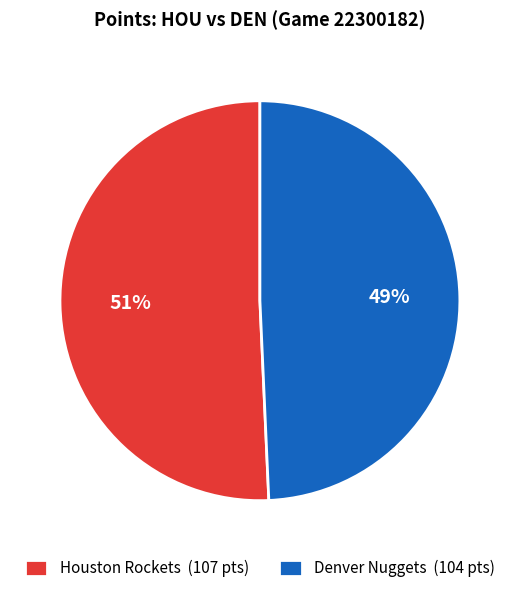

Which has a higher value, Denver Nuggets (104 pts) or Houston Rockets (107 pts)?

Houston Rockets (107 pts)